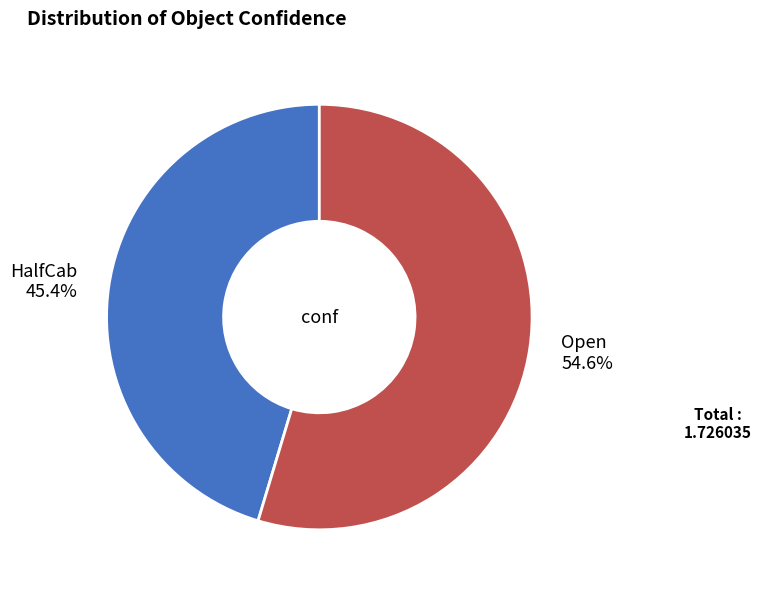

To the nearest percent, what is the difference between the Open and HalfCab slice percentages?

9%